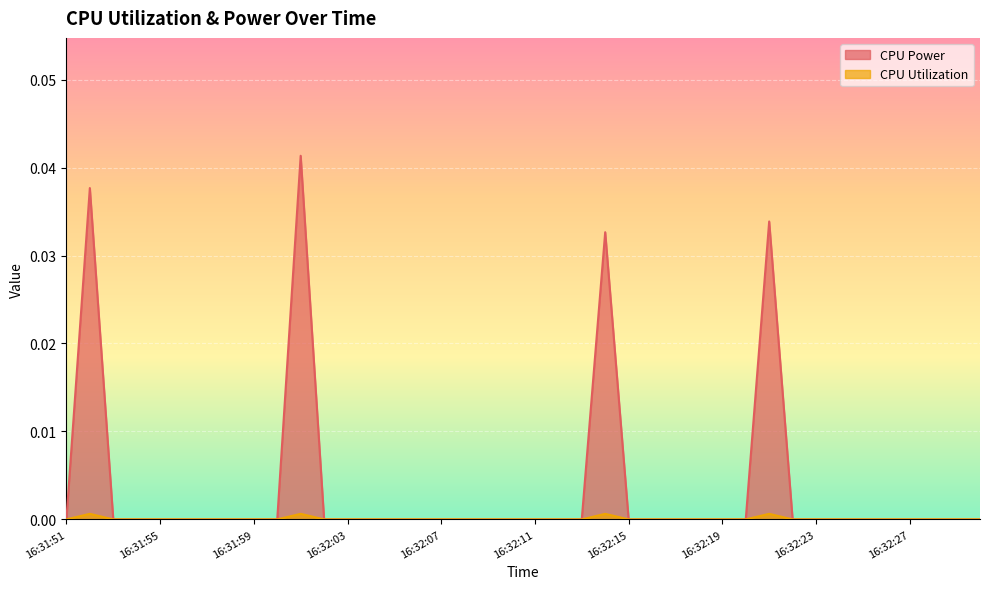

What is the label of the 34th point from the left?

16:32:24